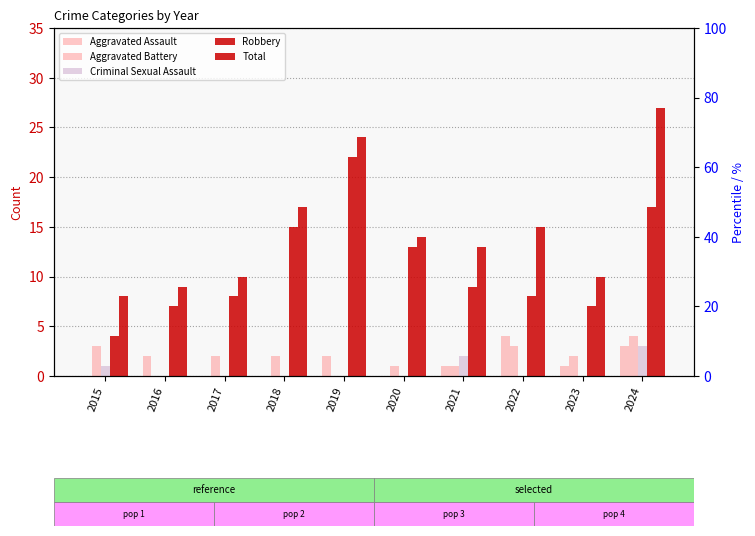

What is the value of the Robbery bar at the 4th from the left?

15